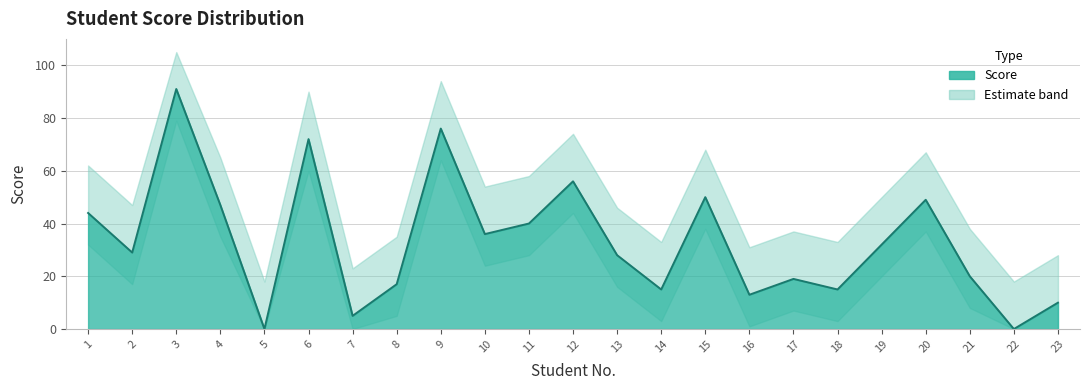

At which label does the data first exceed 29?

1